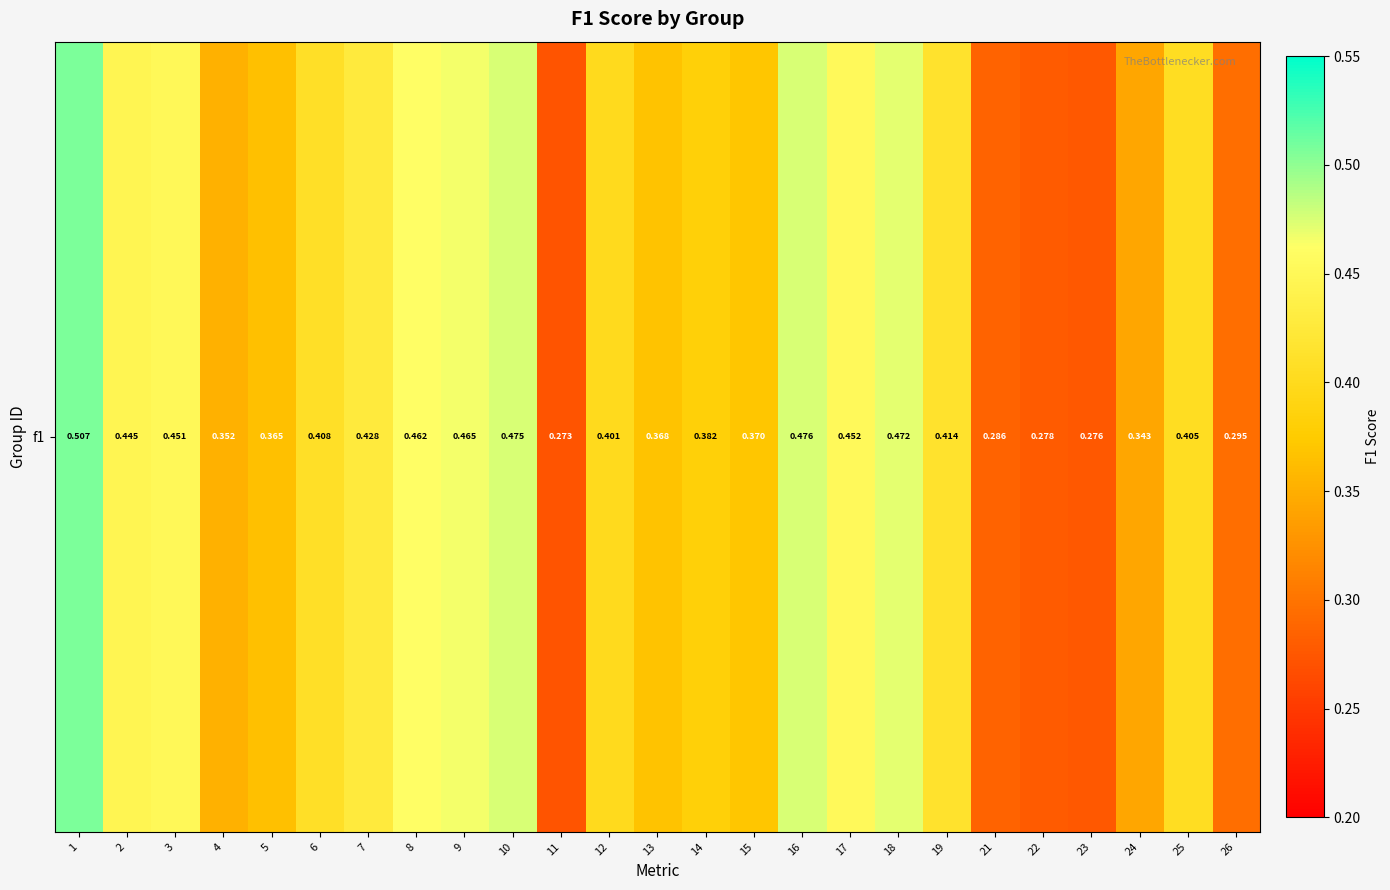

Rank the categories by value from highest to lowest.

1, 16, 10, 18, 9, 8, 17, 3, 2, 7, 19, 6, 25, 12, 14, 15, 13, 5, 4, 24, 26, 21, 22, 23, 11